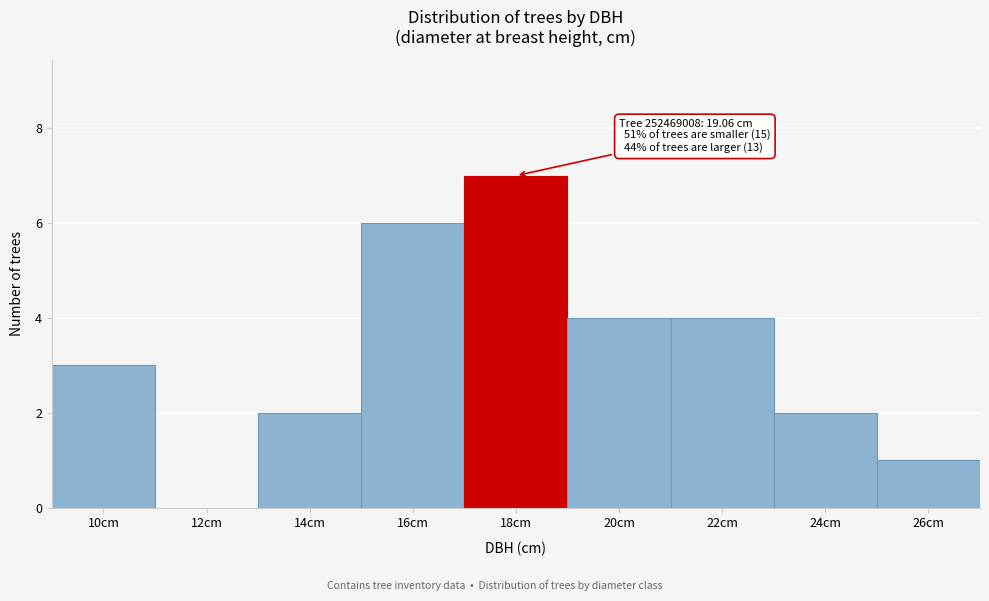

Reading left to right, list all the values displayed in this chart.

10cm=3	12cm=0	14cm=2	16cm=6	18cm=7	20cm=4	22cm=4	24cm=2	26cm=1